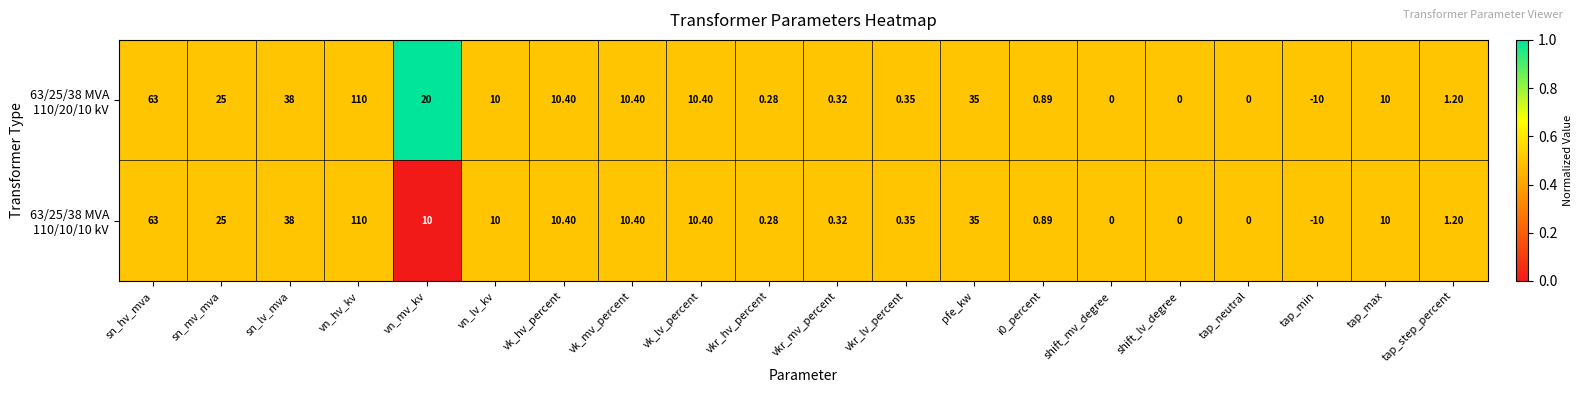

Which label corresponds to the largest value in the chart?

vn_hv_kv